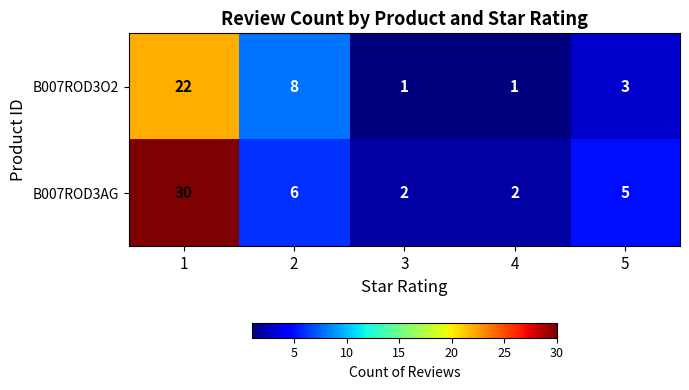

What is the difference between the maximum and minimum values in the B007ROD3AG series?

28